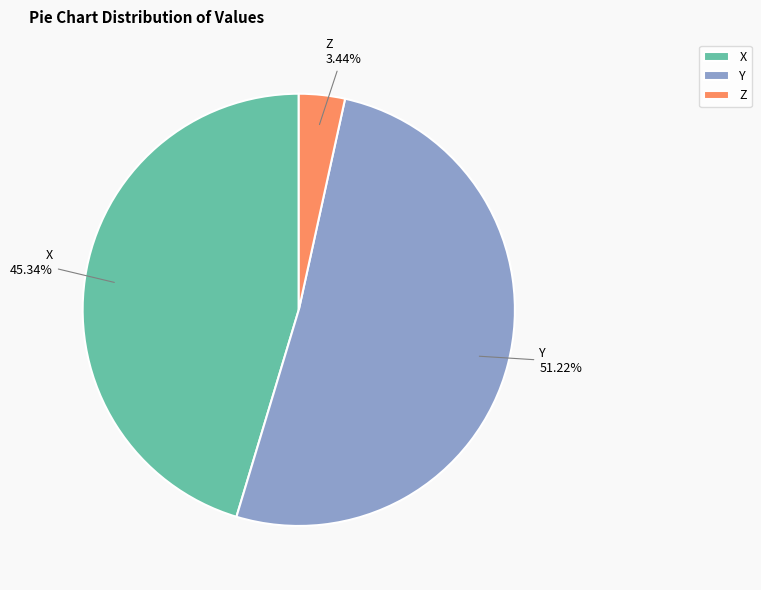

Which category has the smallest portion of the pie?

Z